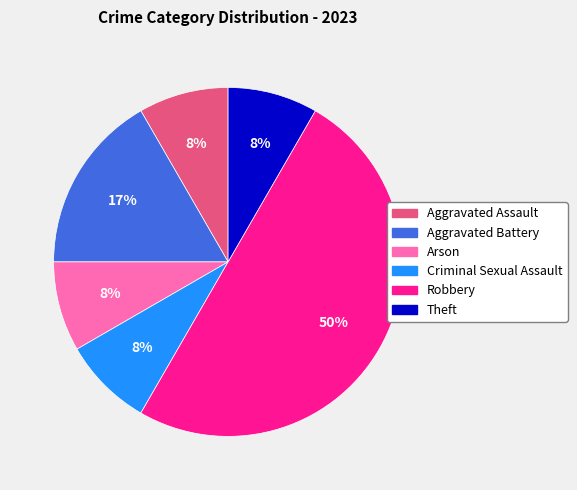

What percentage is the Aggravated Assault slice, to the nearest percent?

8%